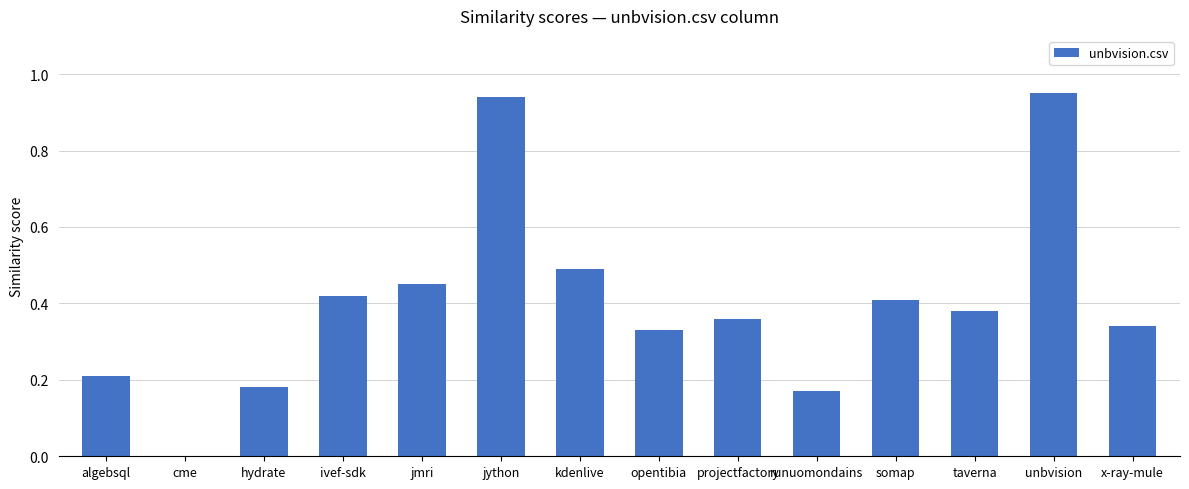

The chart shows a value of 0.2 at algebsql. True or false?

True